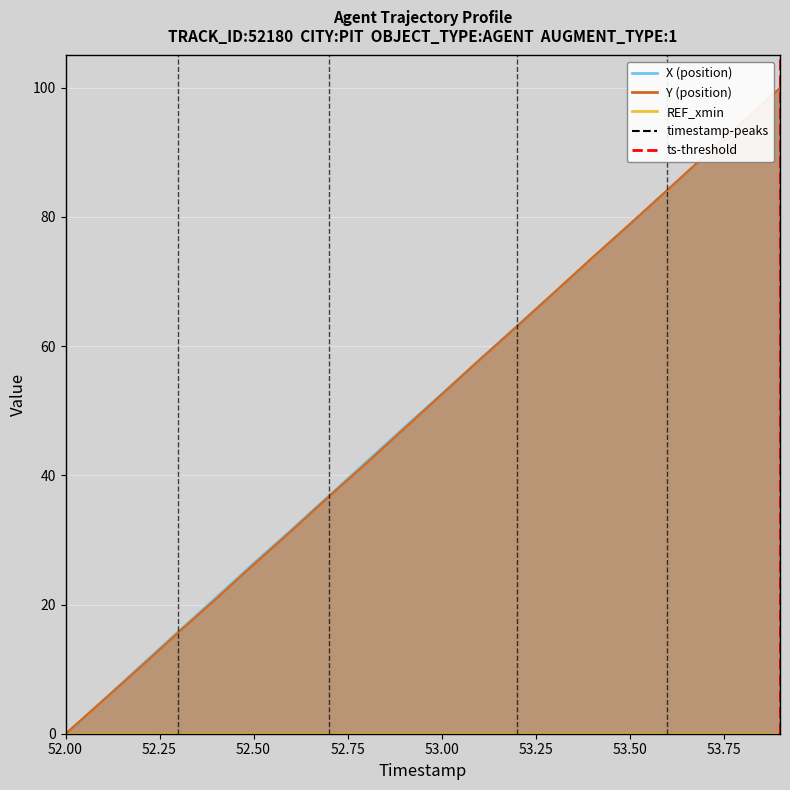

At how many categories does at least one series exceed 83?

4